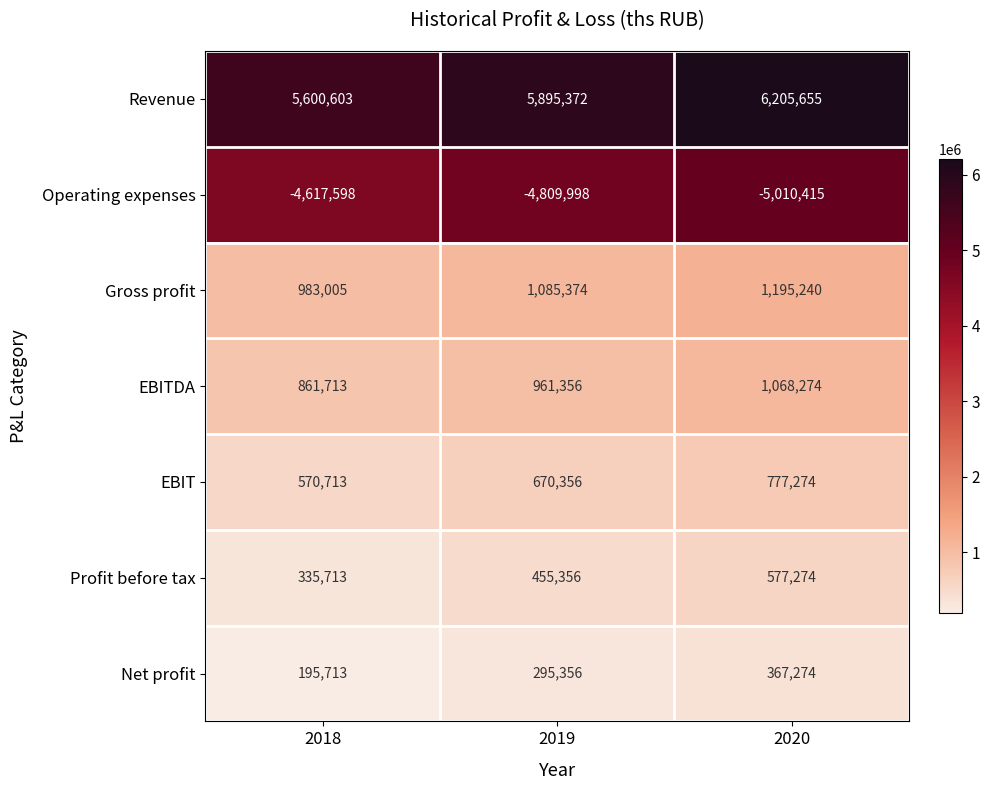

How many Operating expenses values are between -5010415 and -4617598?

3